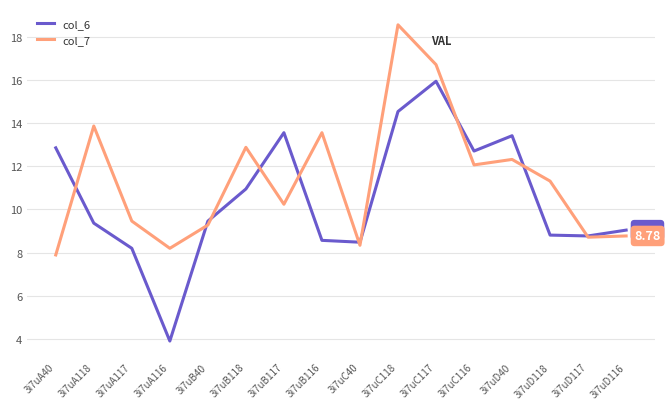

What is the total value across all series at 3i7uC116?

24.8